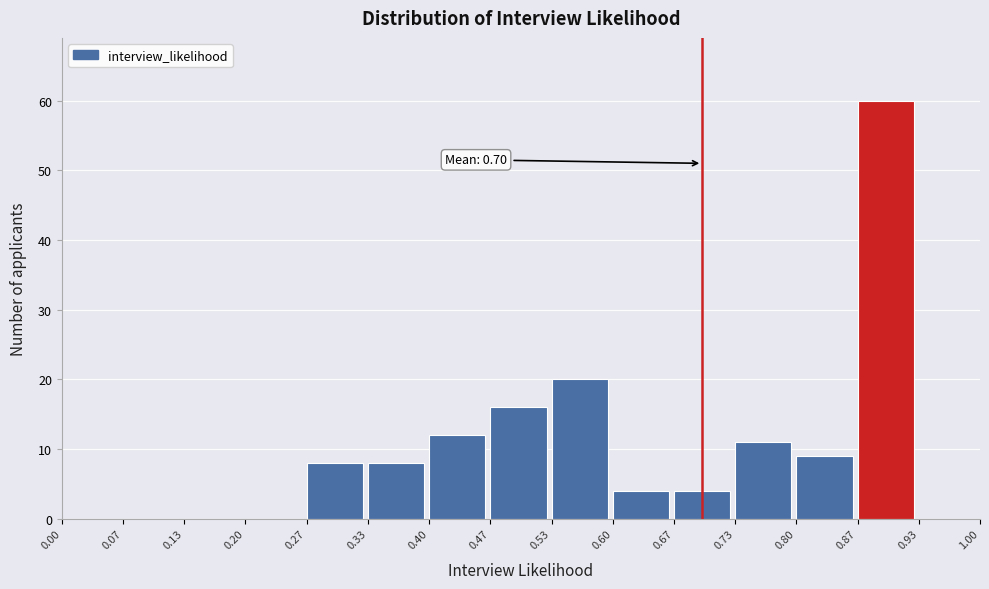

Over which range of the x-axis is the bar tallest?

0.87 to 0.93